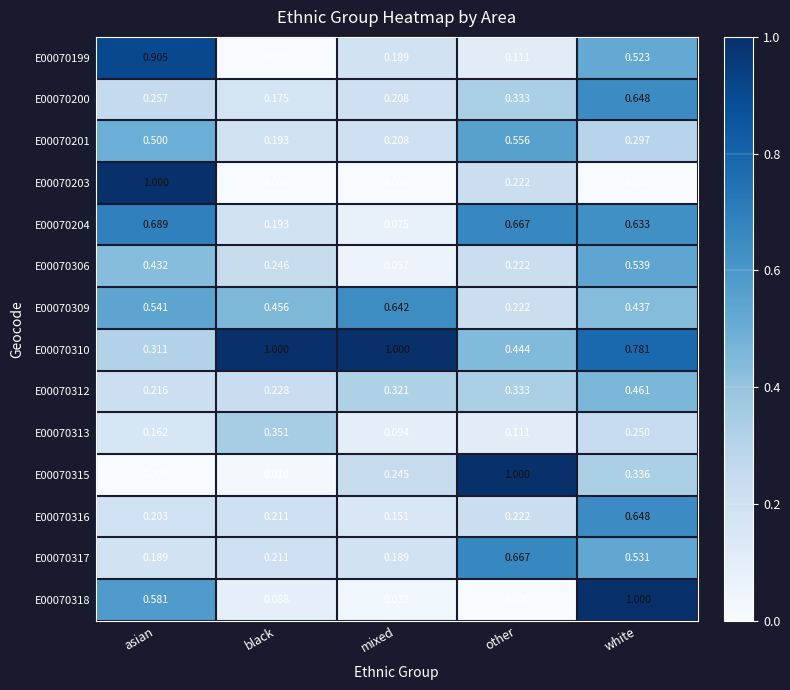

Where is E00070316 nearest to the value 0?

mixed